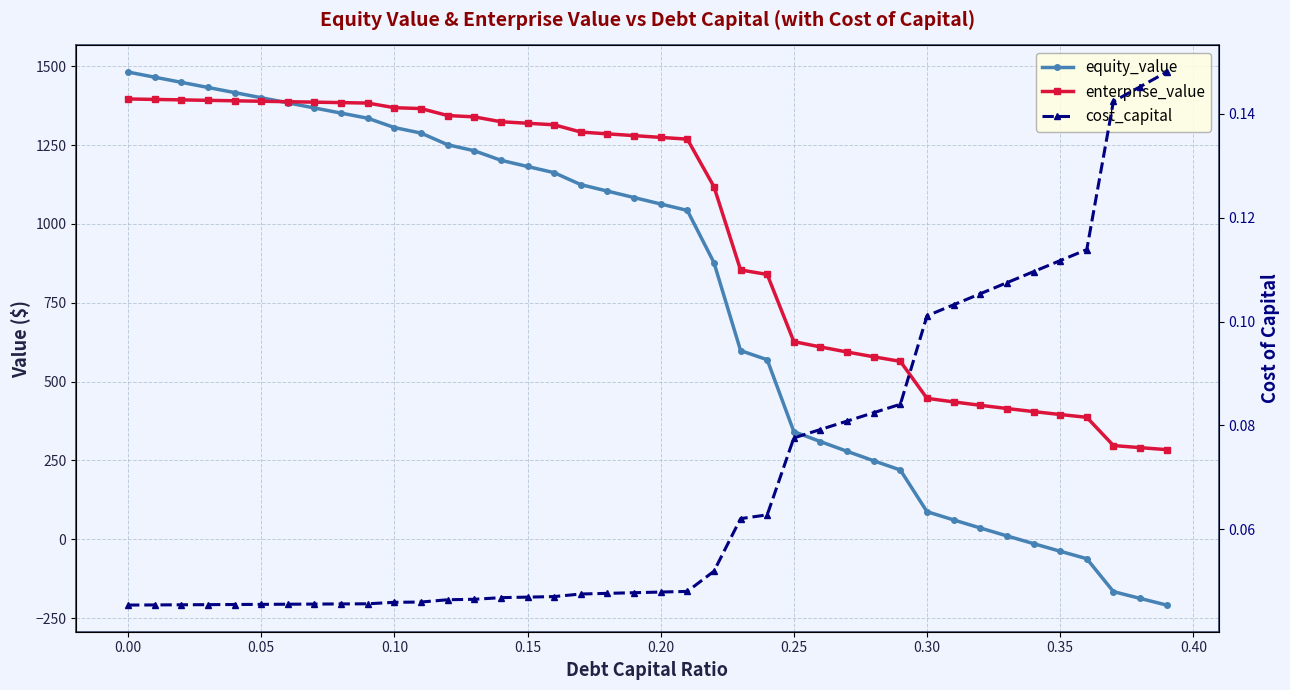

What is the sum of all equity_value values?

31080.8